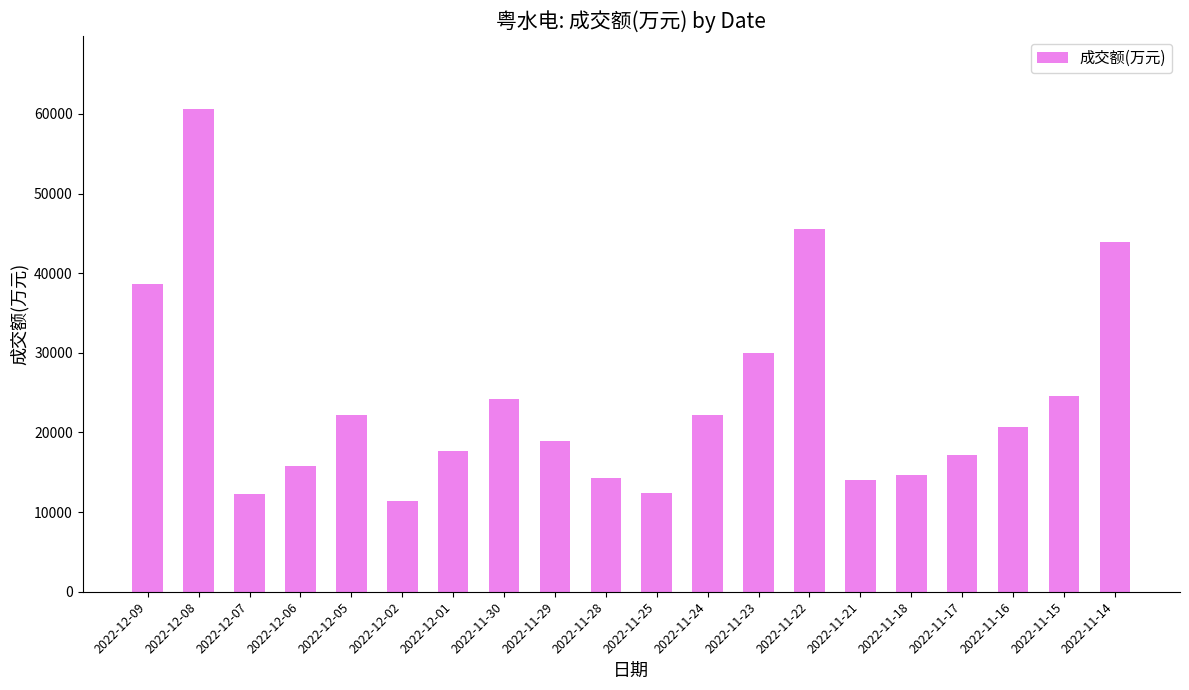

What is the average value?

24052